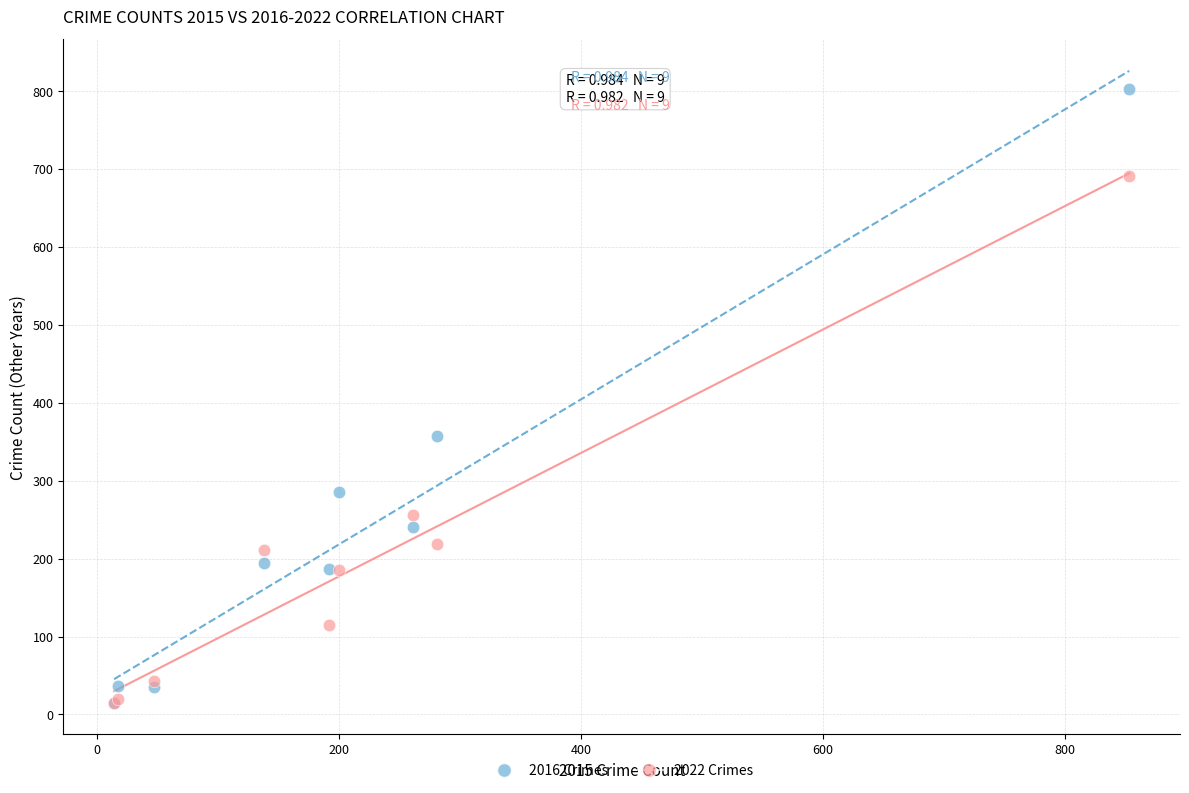

Across all series, what Y value is closest to 409?

357